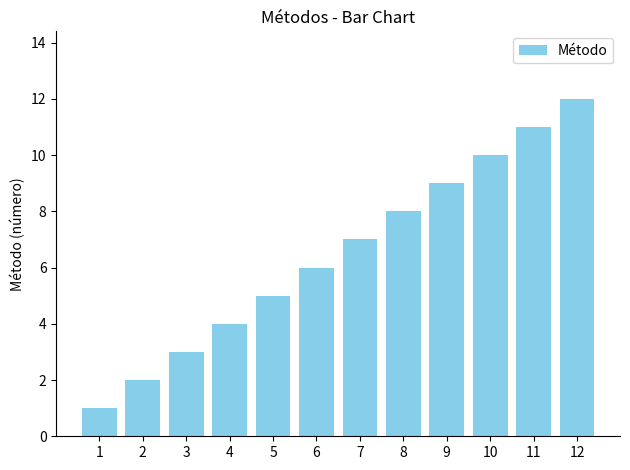

How many categories are shown in the chart?

12